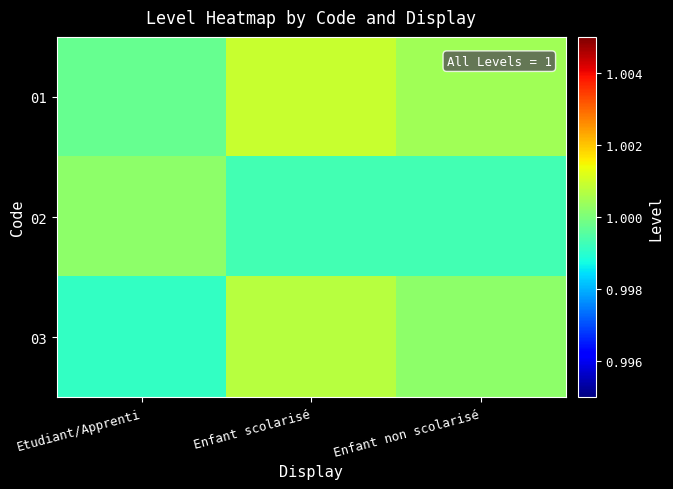

Which label corresponds to the largest value in the chart?

Enfant scolarisé